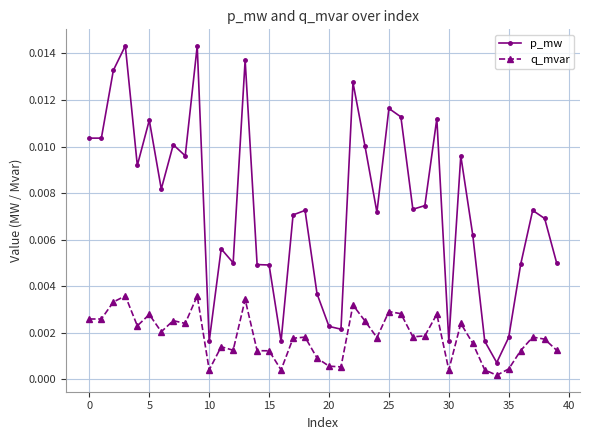

Rank the series by their average value, from lowest to highest.

q_mvar, p_mw